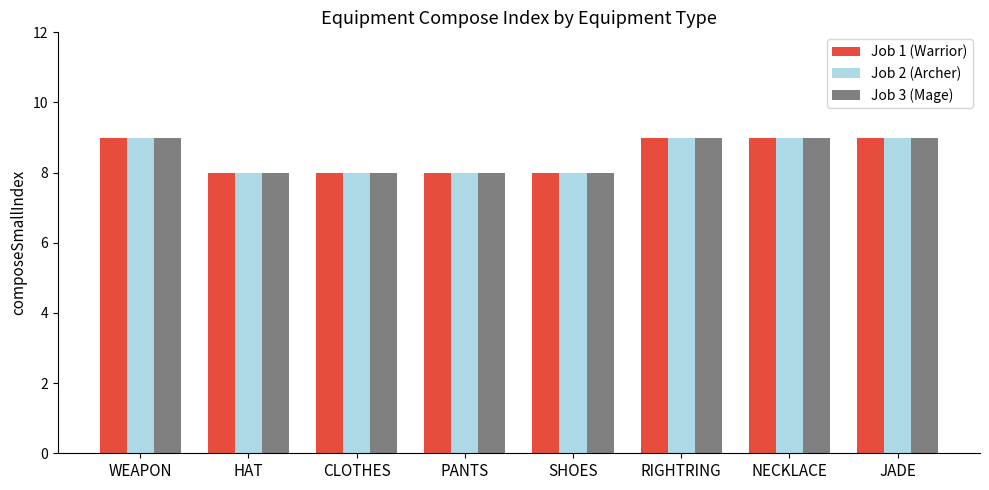

What is the value of the Job 3 (Mage) bar at the 1st from the left?

9